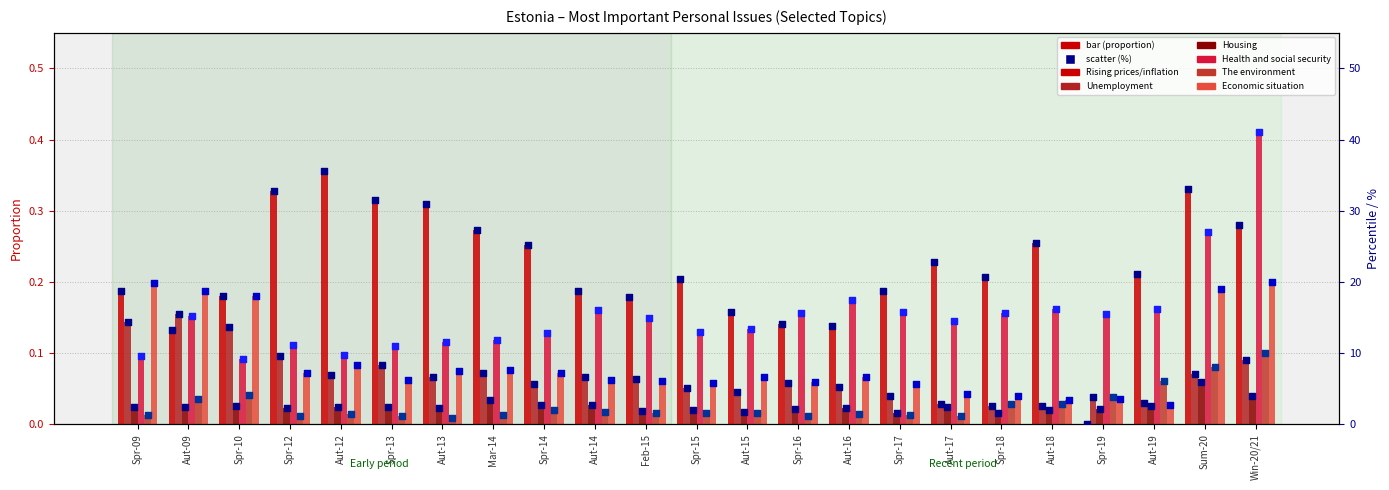

Which series reaches the minimum Y coordinate?

Rising prices/inflation